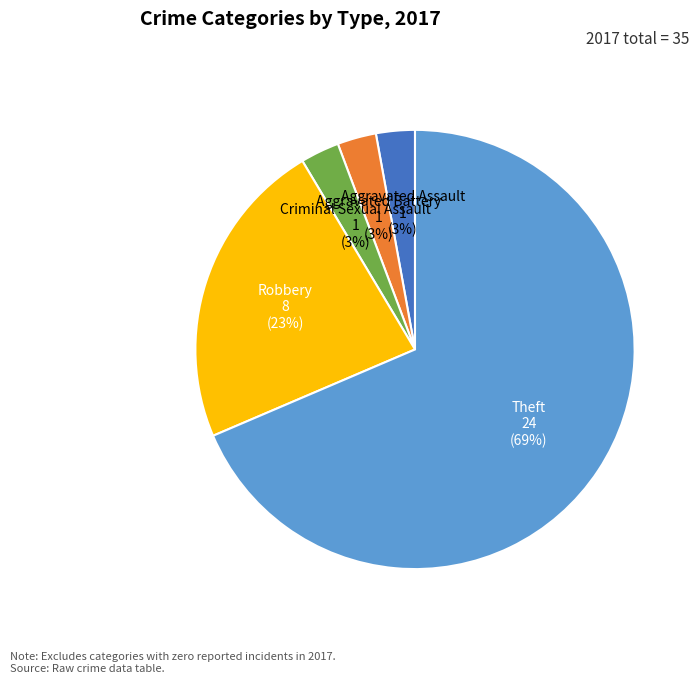

To the nearest percent, what is the average slice percentage?

20%